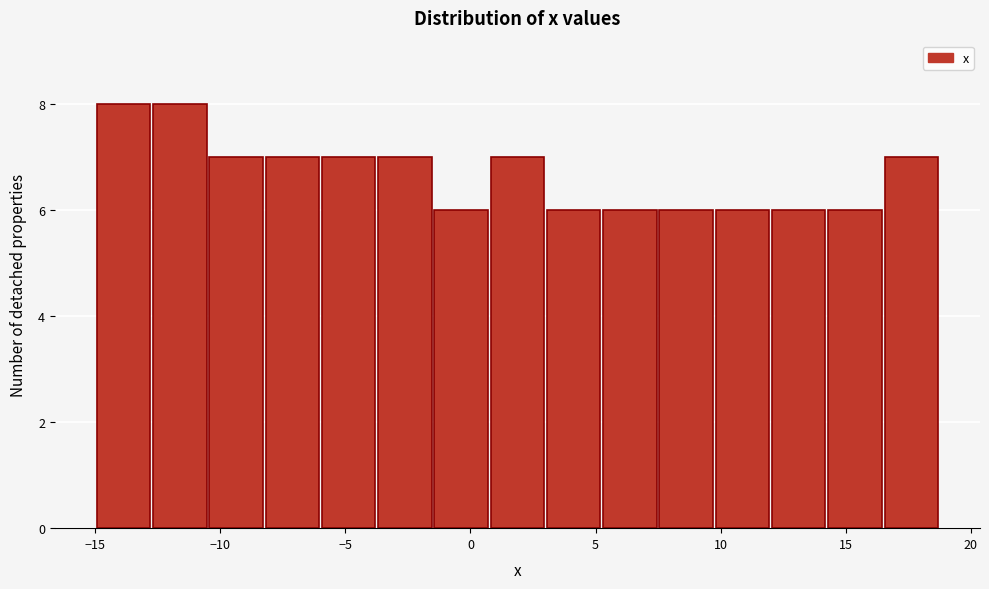

Reading left to right, list every bar in this chart as the range it spans on the x-axis followed by its height. Neither the bar edges nor the heights are printed on the chart, so give them approximately, as read against the axes.

-15.0 to -12.5: 8
-12.5 to -10.5: 8
-10.5 to -8.0: 7
-8.0 to -6.0: 7
-6.0 to -3.5: 7
-3.5 to -1.5: 7
-1.5 to 1.0: 6
1.0 to 3.0: 7
3.0 to 5.5: 6
5.5 to 7.5: 6
7.5 to 10.0: 6
10.0 to 12.0: 6
12.0 to 14.5: 6
14.5 to 16.5: 6
16.5 to 19.0: 7